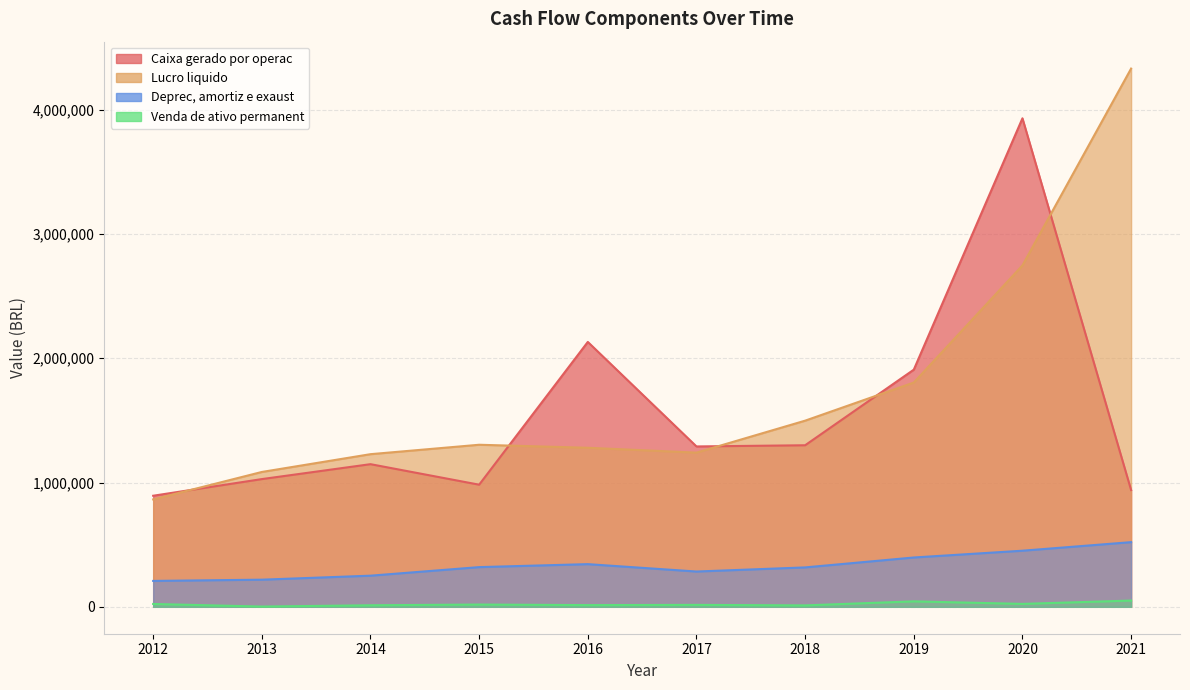

At which label does Venda de ativo permanent reach its peak?

2021